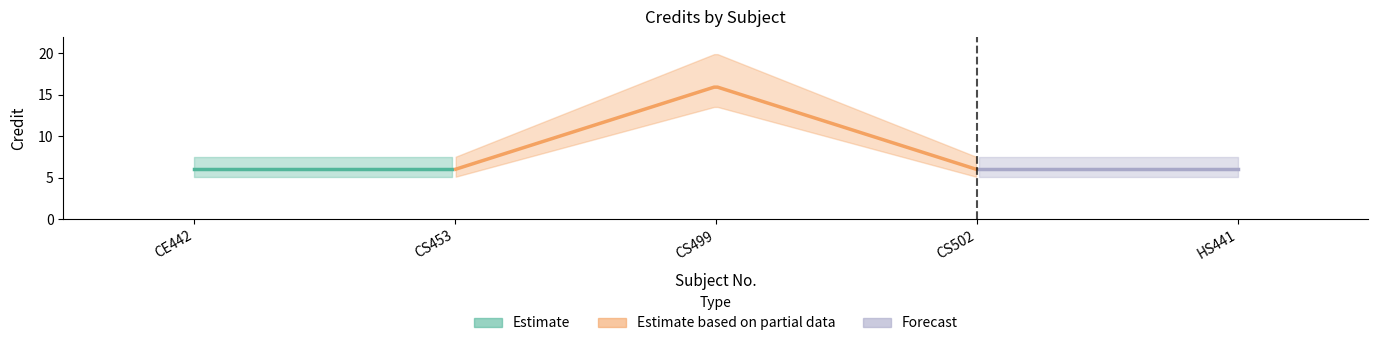

What is the maximum value shown in the chart?

16